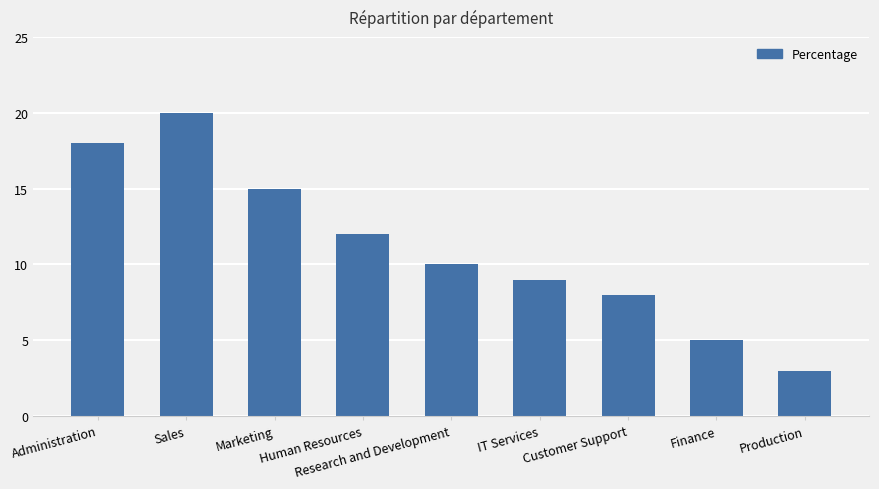

What is the average value?

11